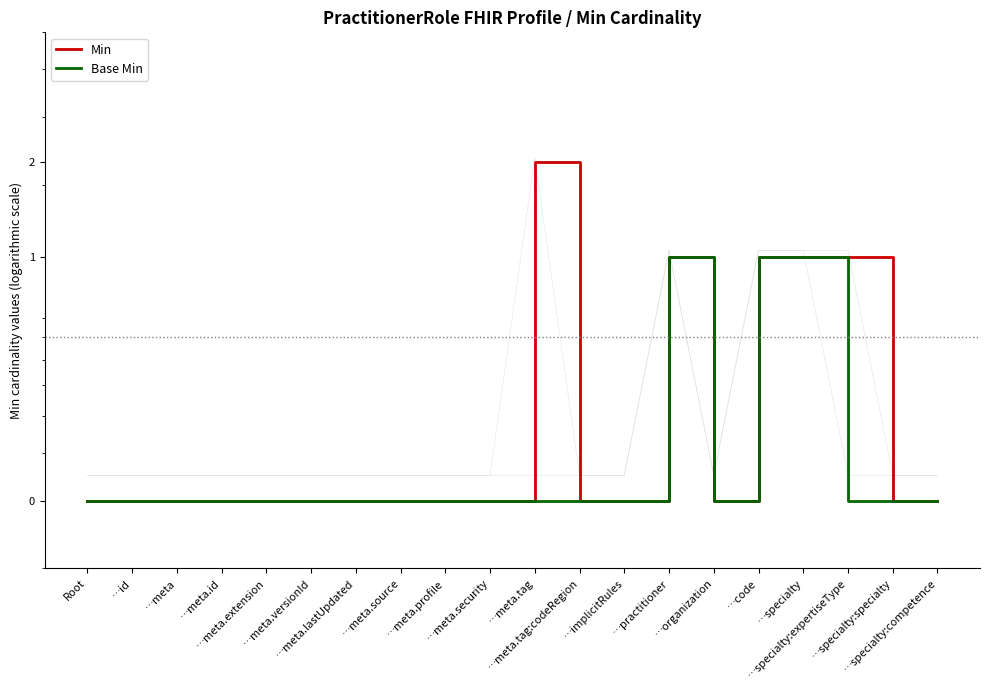

Is this an area chart (filled region under the line)?

No